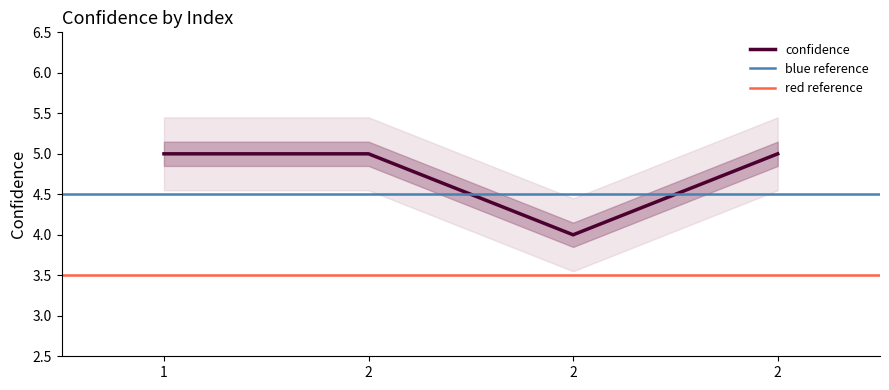

True or false: the data has more than 1 interior local peaks.

False